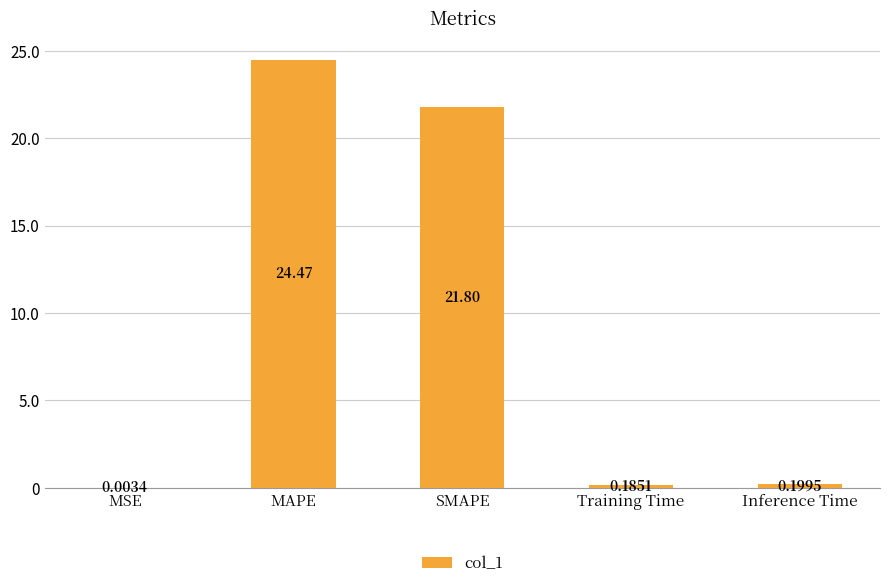

What is the greatest value displayed?

24.5